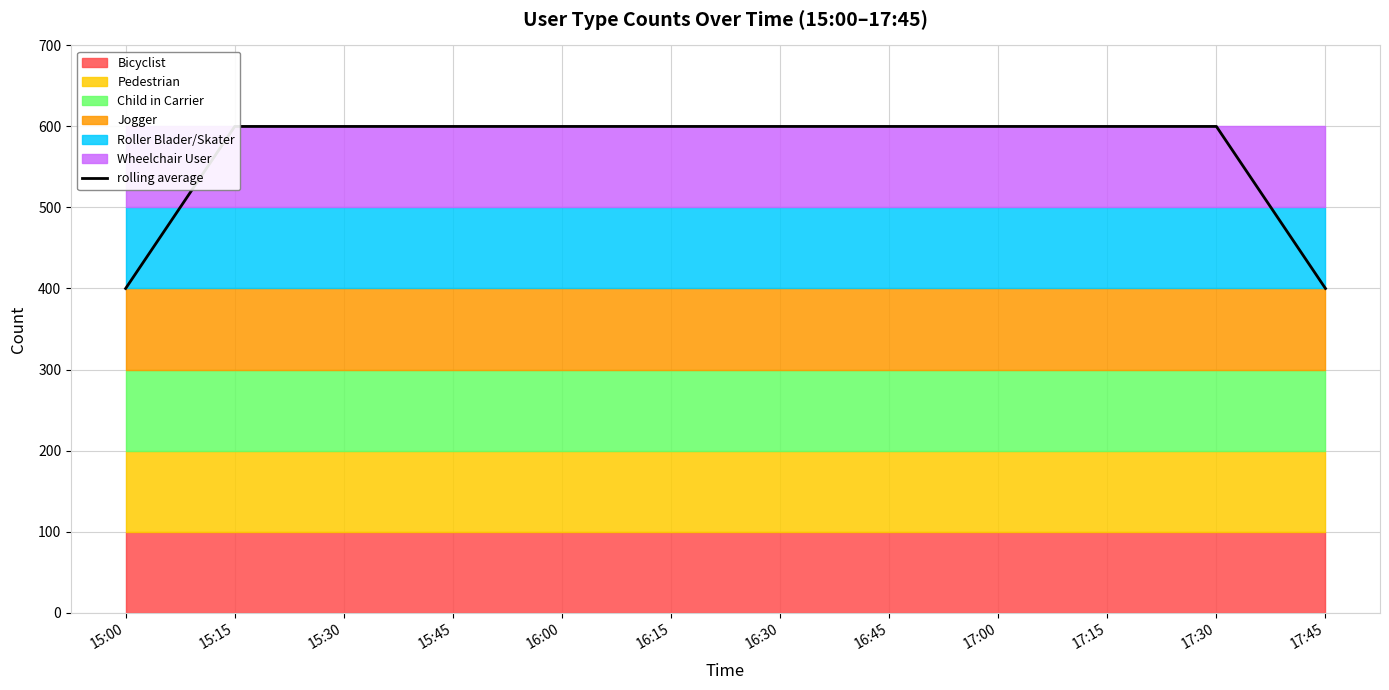

Which label corresponds to the smallest value in the chart?

15:00